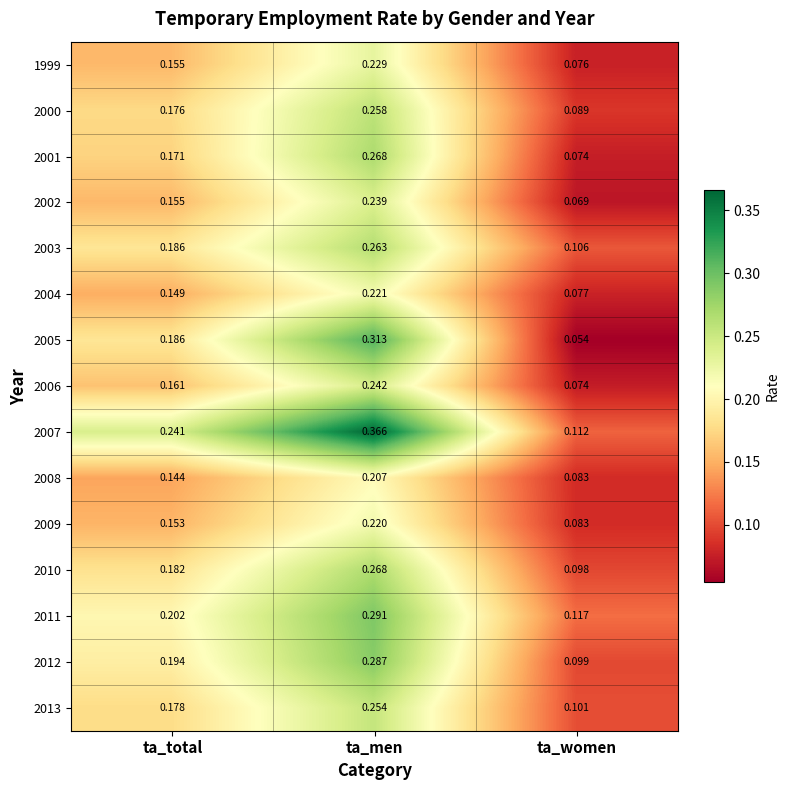

At which label does 2006 reach its peak?

ta_men